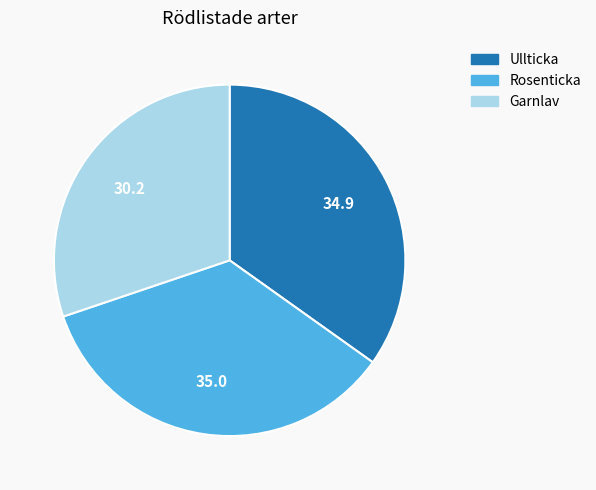

Which category has the smallest portion of the pie?

Garnlav